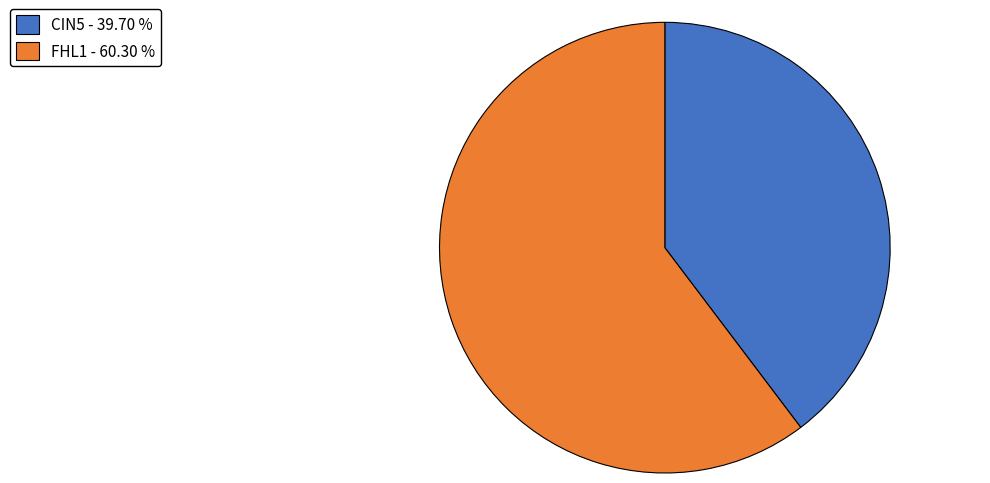

How many segments does this pie chart have?

2